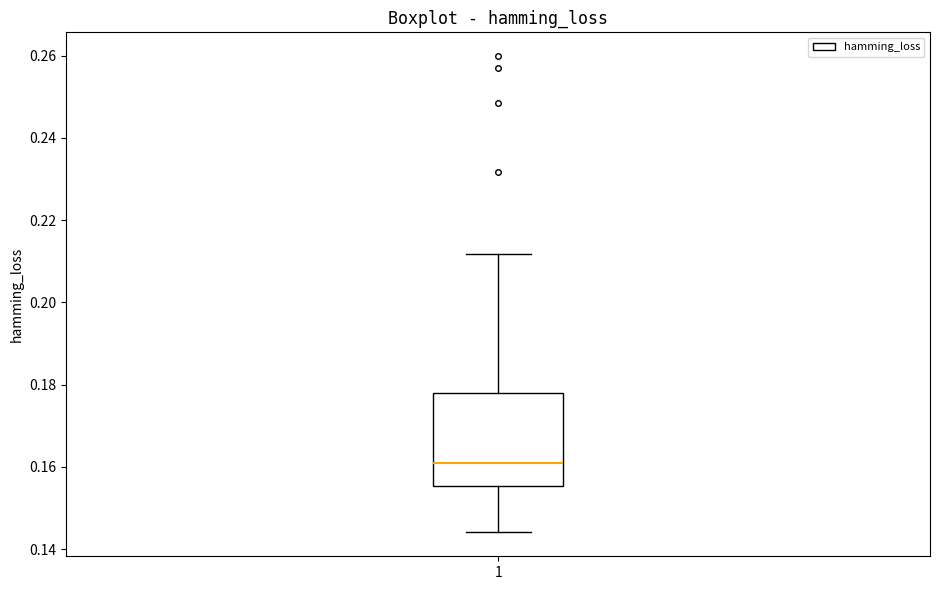

Transcribe this box plot: give where the median line is, the range the box spans, and where the two whiskers end, as read against the y-axis. The values are not printed on the chart, so give them approximately, as read against the axis.

median 0.162, box 0.156 to 0.178, whiskers 0.144 to 0.212